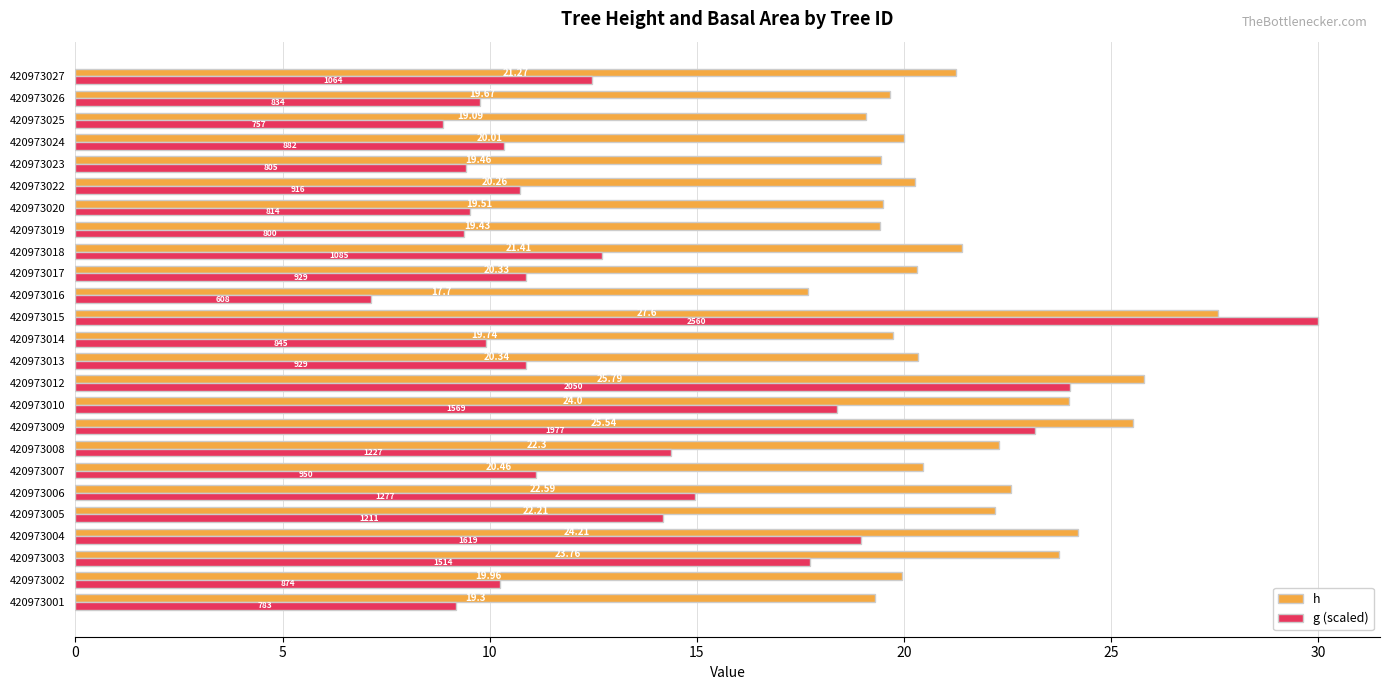

What is the difference between the maximum and minimum values in the g (scaled) series?

22.9